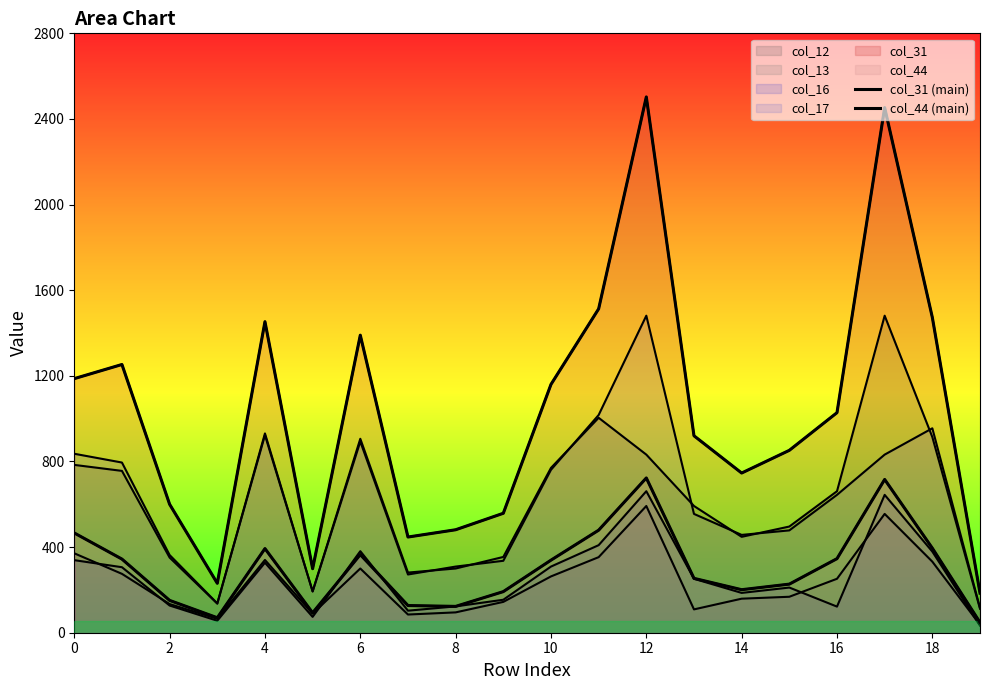

At which label is col_13 closest to 314?

6